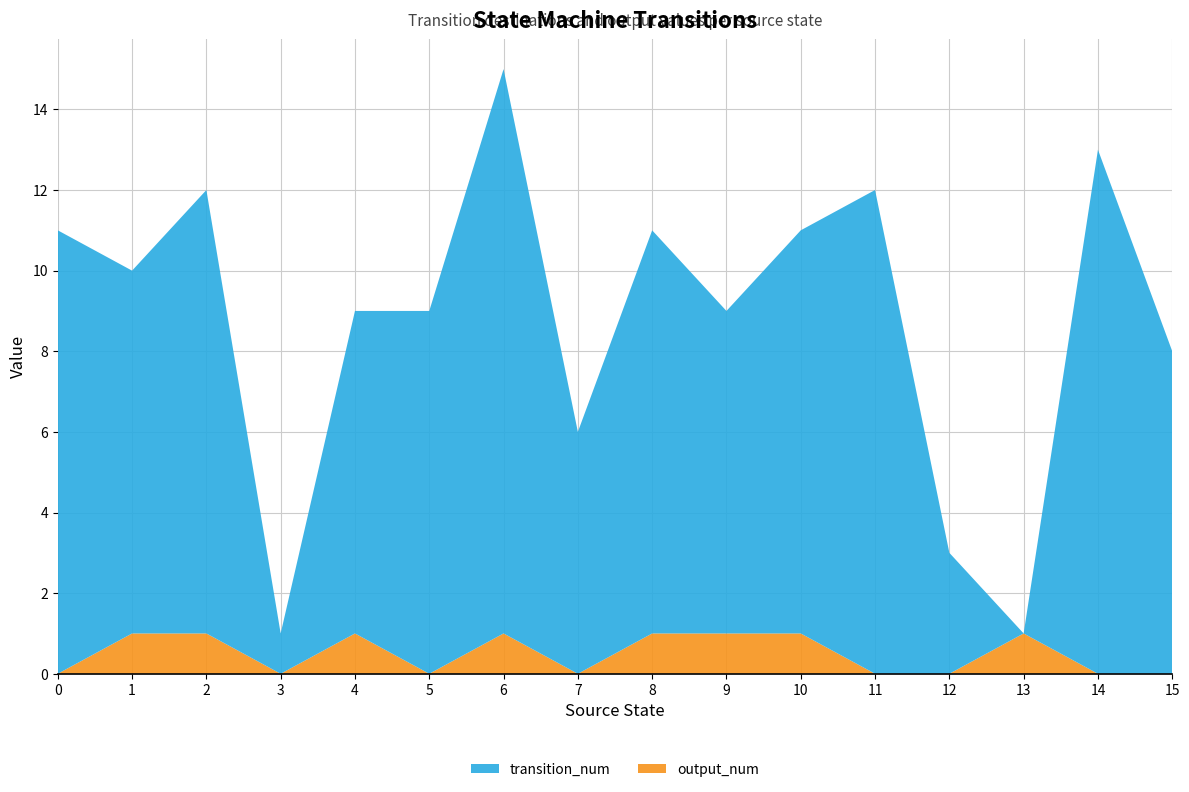

Reading left to right, transcribe all the data shown in this chart.

transition_num: 0=11	1=9	2=11	3=1	4=8	5=9	6=14	7=6	8=10	9=8	10=10	11=12	12=3	13=0	14=13	15=8
output_num: 0=0	1=1	2=1	3=0	4=1	5=0	6=1	7=0	8=1	9=1	10=1	11=0	12=0	13=1	14=0	15=0